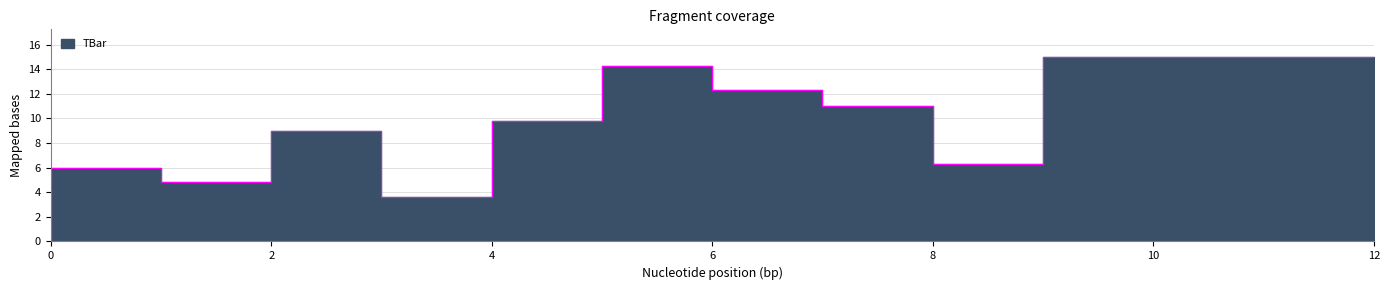

The chart shows a value of 3.1 at 3. True or false?

False